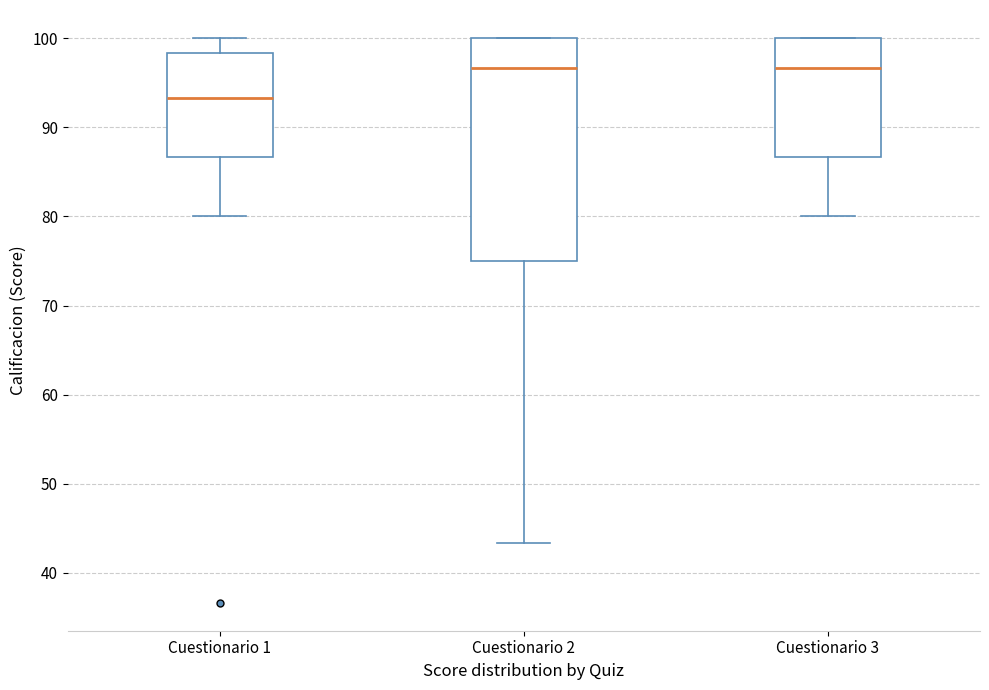

Which box's median line is the lowest?

Cuestionario 1